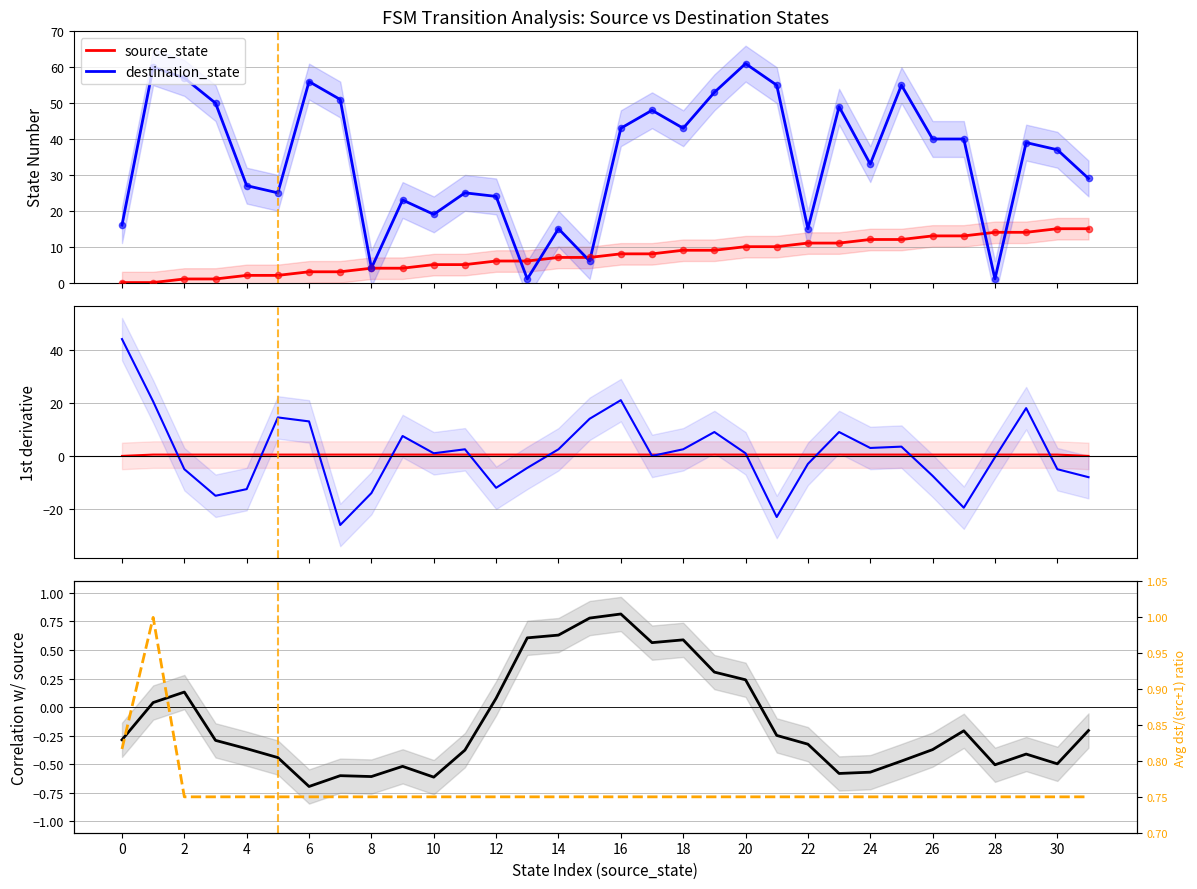

What is the total value across all series at 31?

-7.5